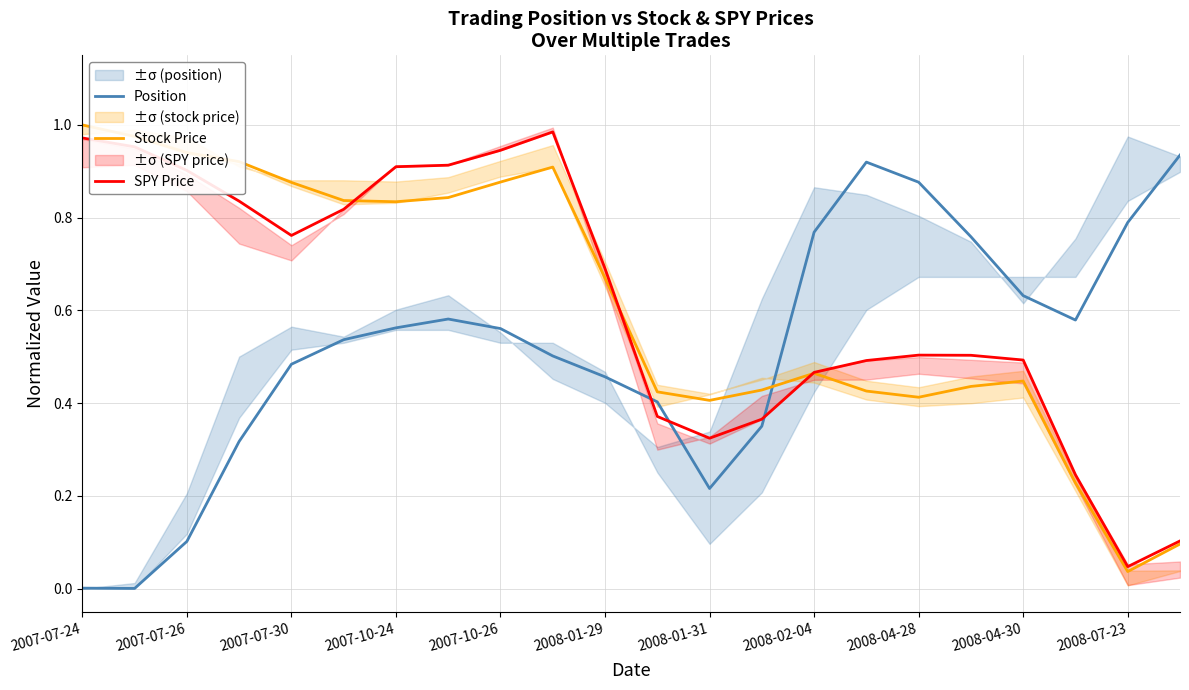

The SPY Price series shows 1.3 at 2007-07-30. True or false?

False